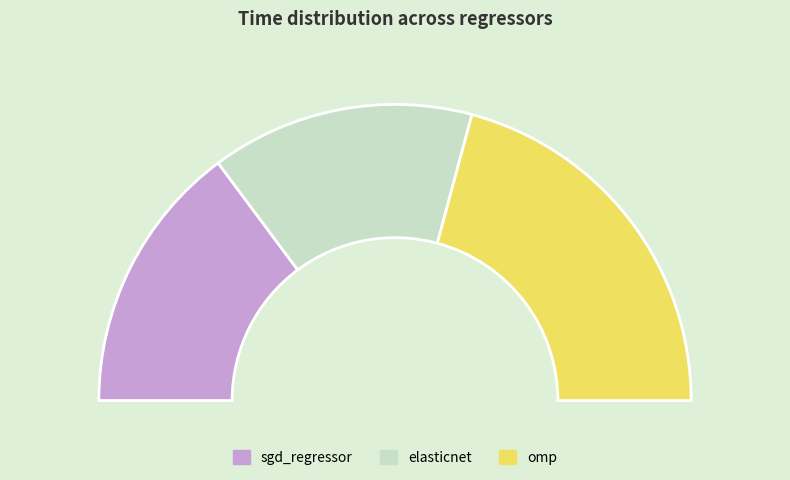

What portion of the pie excludes sgd_regressor?

70.4%